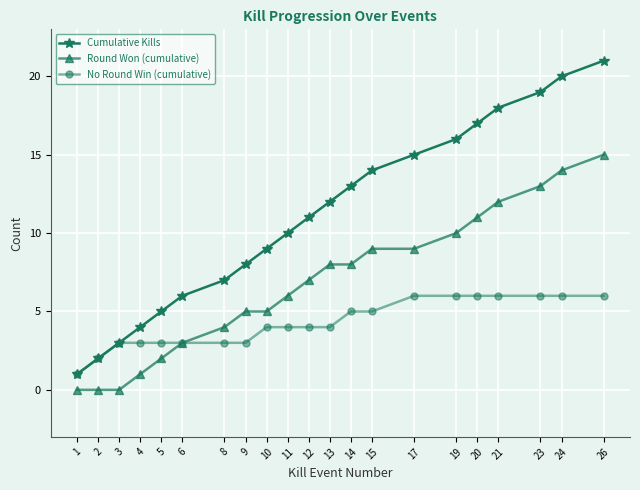

What is the value of the Cumulative Kills point at the 9th from the left?

9